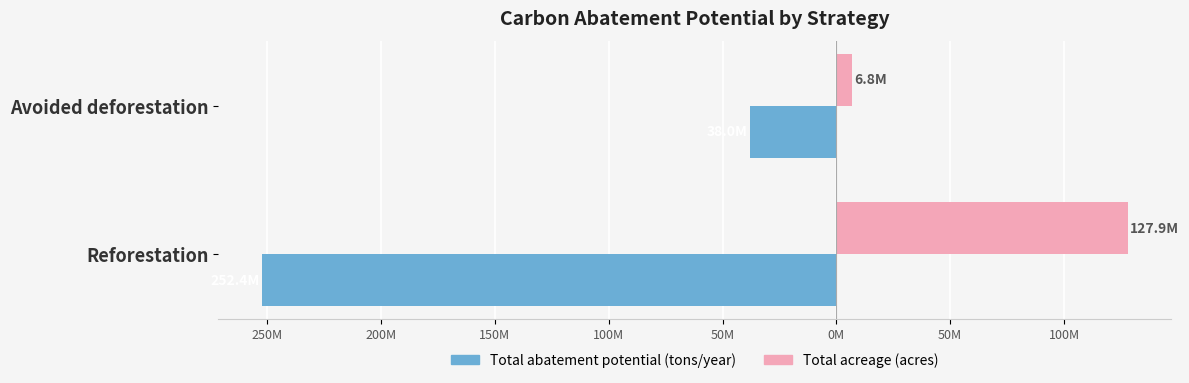

What are all the series names shown in the legend?

Total abatement potential (tons/year), Total acreage (acres)